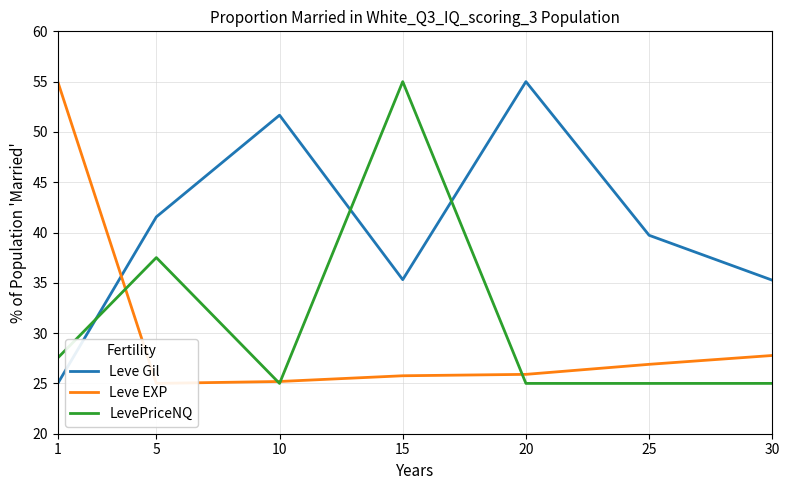

Reading left to right, list all the values displayed in this chart.

Leve Gil: 1=25.0	5=41.6	10=51.7	15=35.3	20=55.0	25=39.7	30=35.3
Leve EXP: 1=55.0	5=25.0	10=25.2	15=25.8	20=25.9	25=26.9	30=27.8
LevePriceNQ: 1=27.5	5=37.5	10=25.0	15=55.0	20=25.0	25=25.0	30=25.0